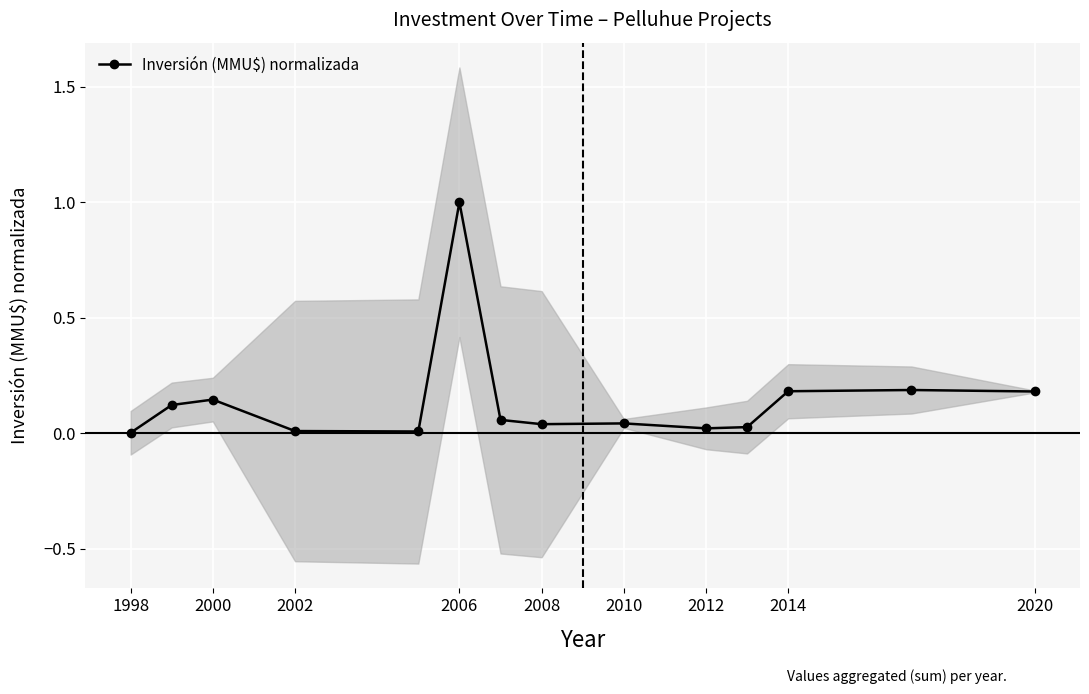

At which label does Inversión (MMU$) normalizada reach its peak?

2006